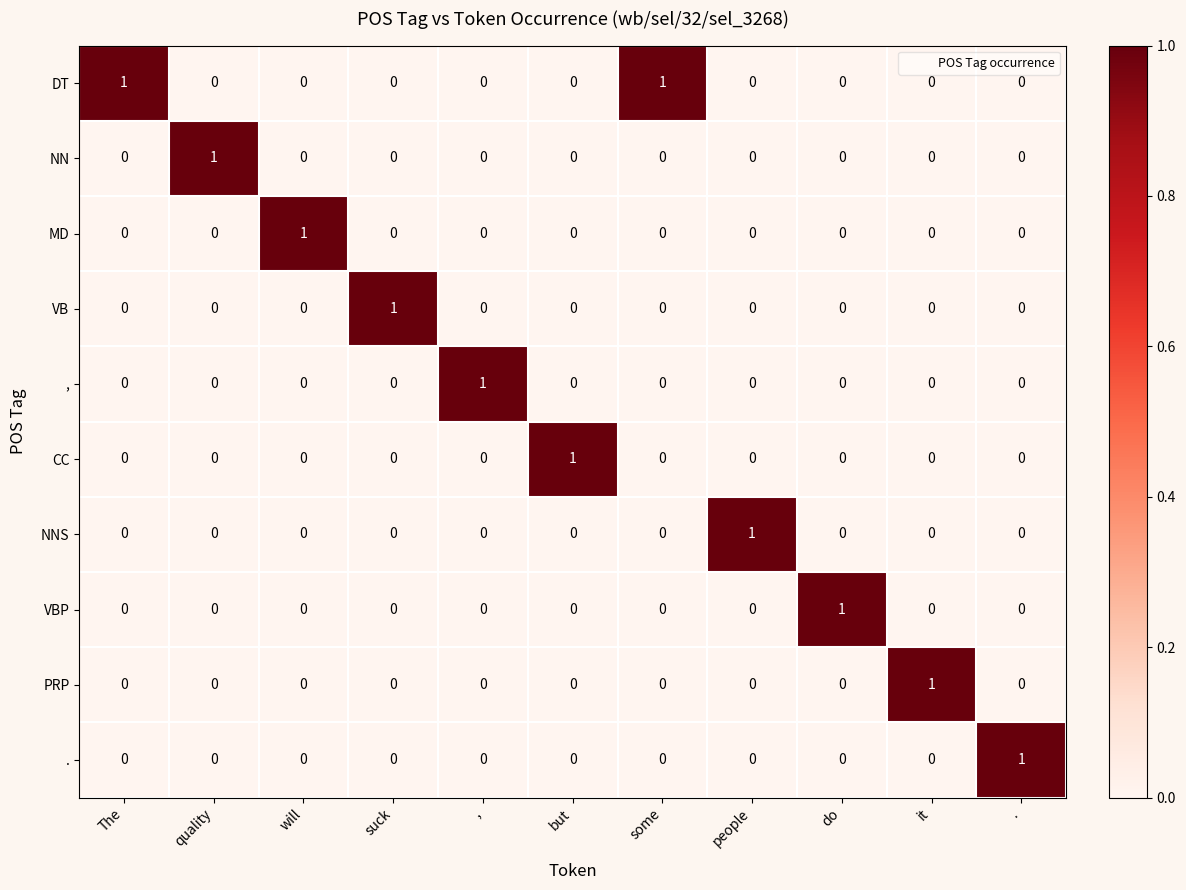

True or false: , has a value of 0 at some.

True